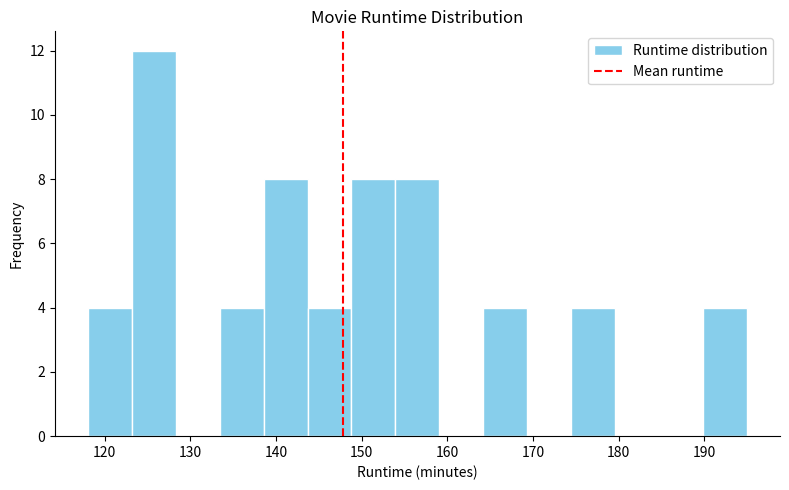

Reading left to right, list every bar in this chart as the range it spans on the x-axis followed by its height. Neither the bar edges nor the heights are printed on the chart, so give them approximately, as read against the axes.

118 to 123: 4
123 to 128: 12
128 to 133: 0
133 to 139: 4
139 to 144: 8
144 to 149: 4
149 to 154: 8
154 to 159: 8
159 to 164: 0
164 to 169: 4
169 to 174: 0
174 to 180: 4
180 to 185: 0
185 to 190: 0
190 to 195: 4